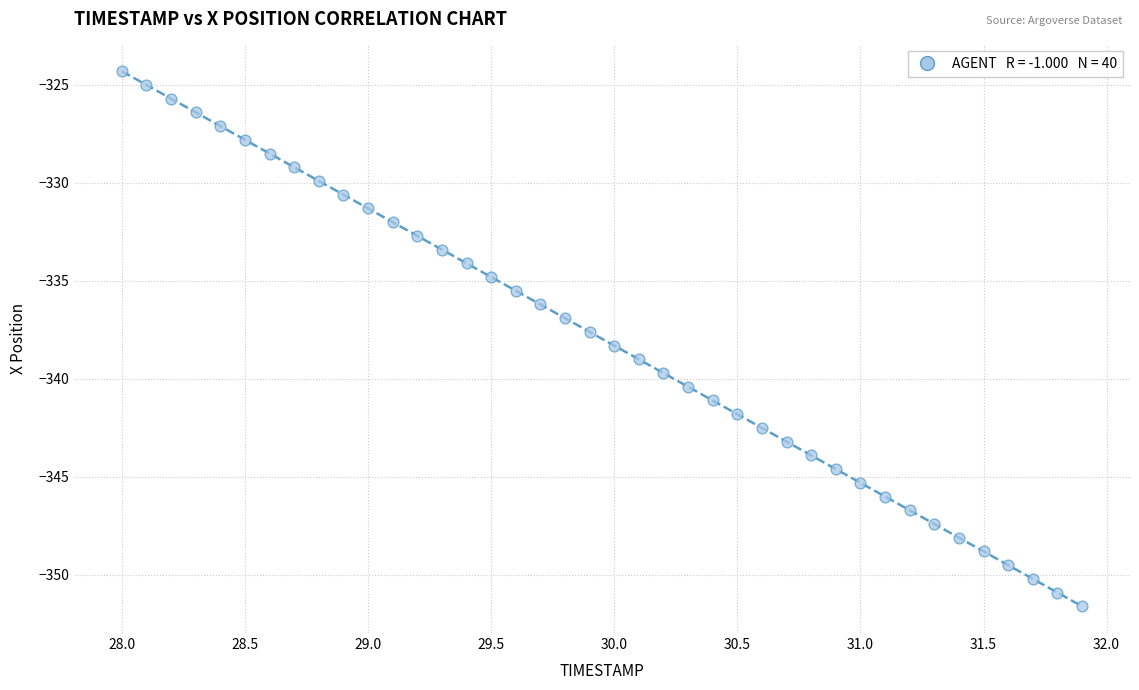

What is the range of X values (max minus min)?

3.9